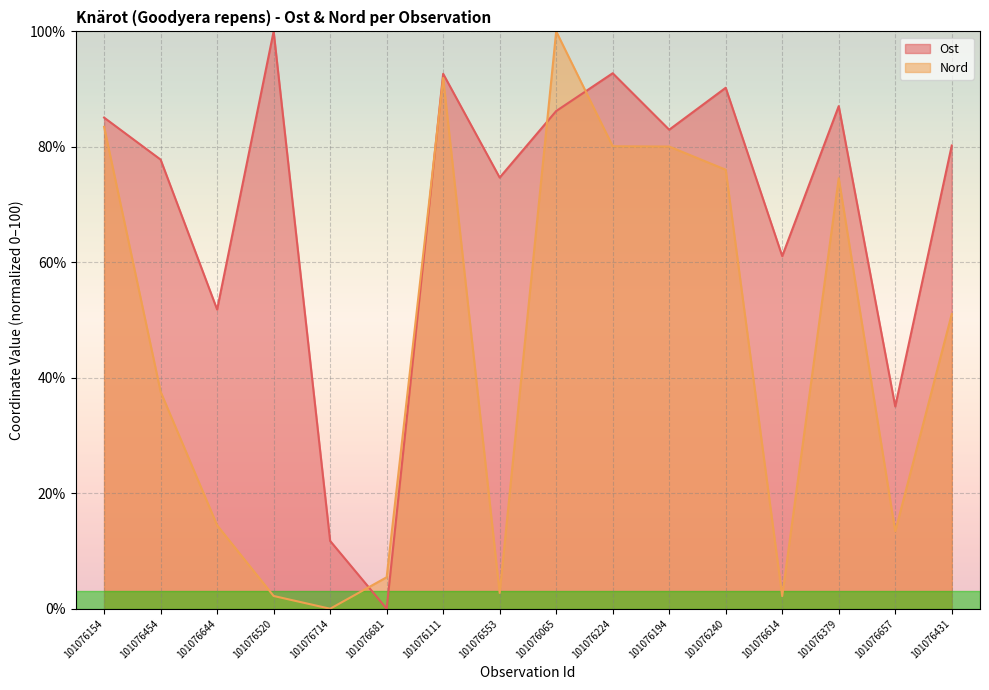

Which series has the largest total across all categories?

Ost